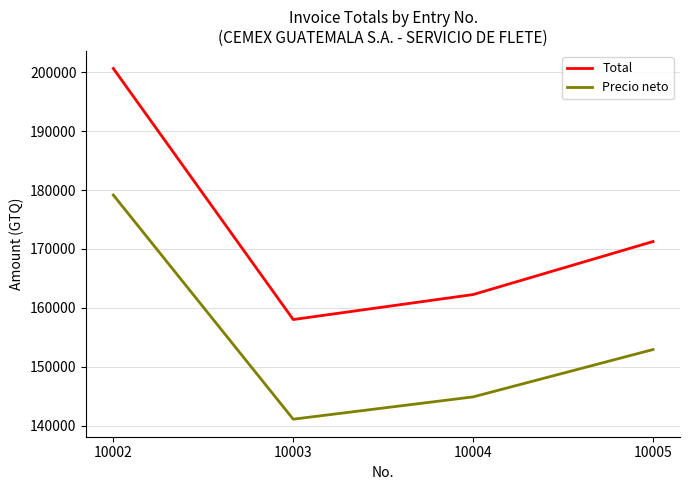

At how many categories does at least one series exceed 142131?

4